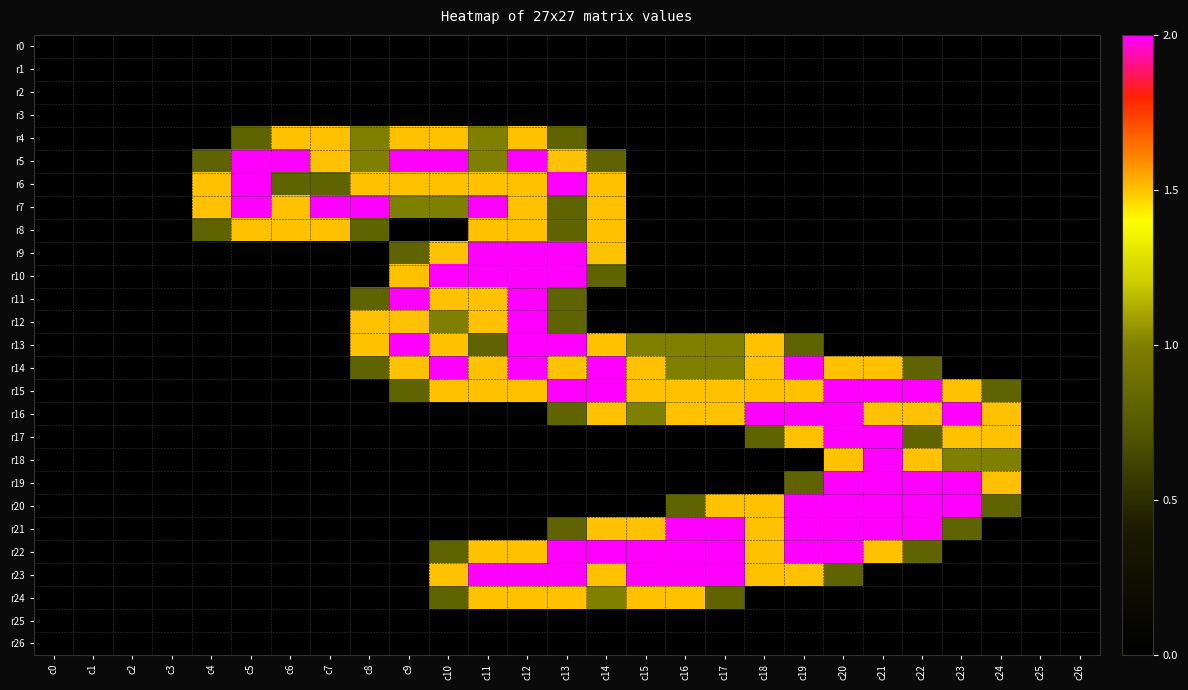

What is the total value across all series at c11?

22.8